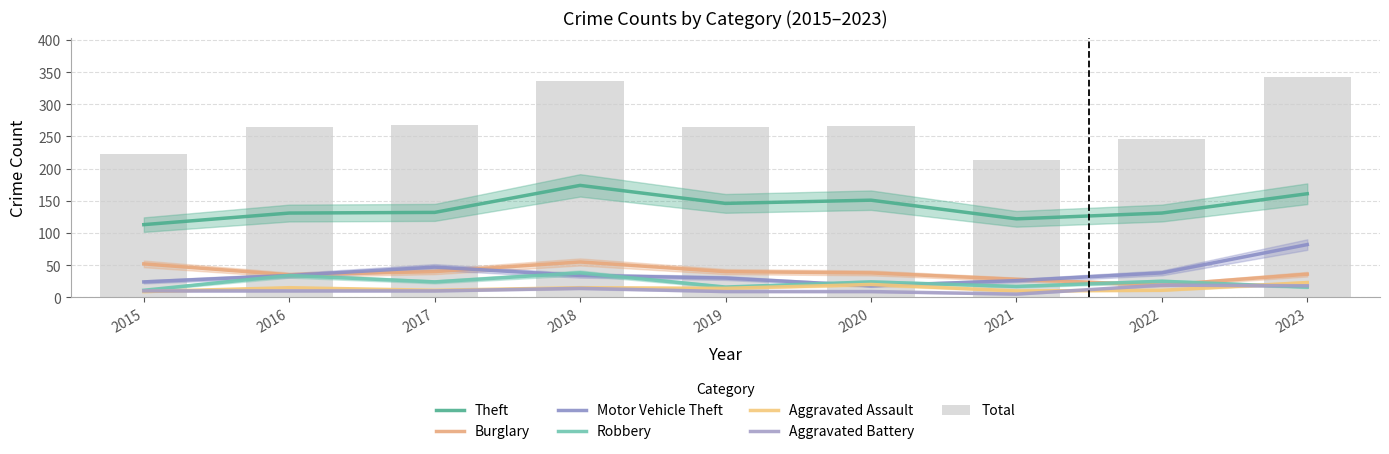

Which category has the highest value across all series?

2018